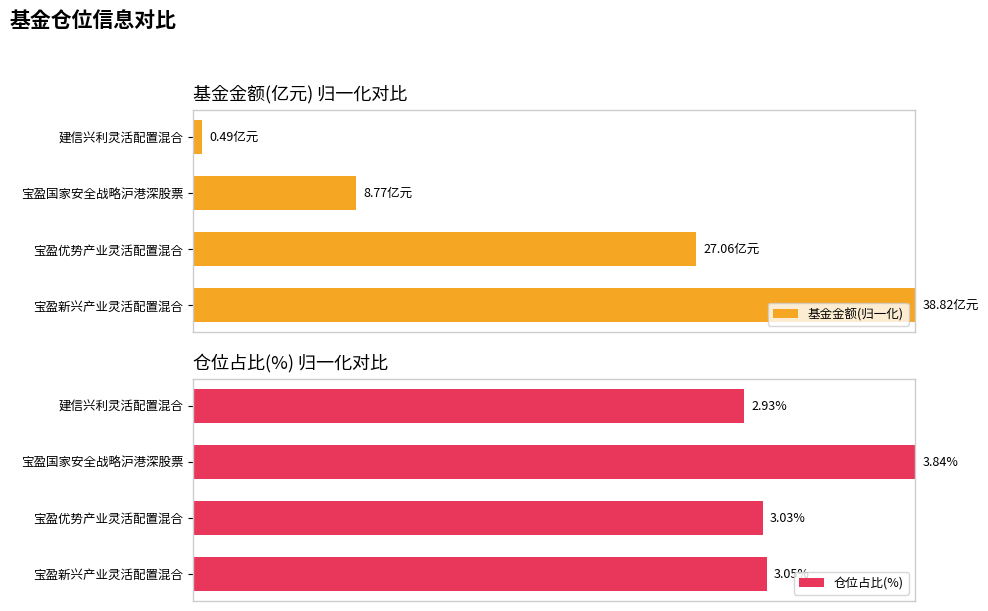

True or false: 基金金额(归一化) has a value of 108.8 at 宝盈优势产业灵活配置混合.

False